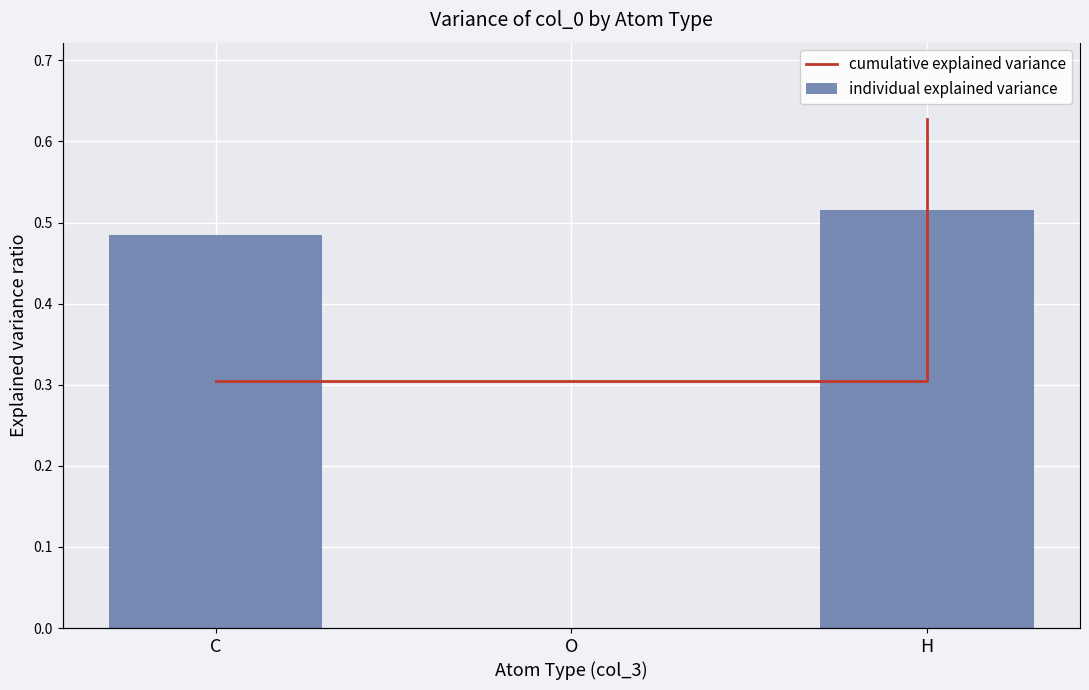

What is the spread (max minus min) of values at H?

0.5